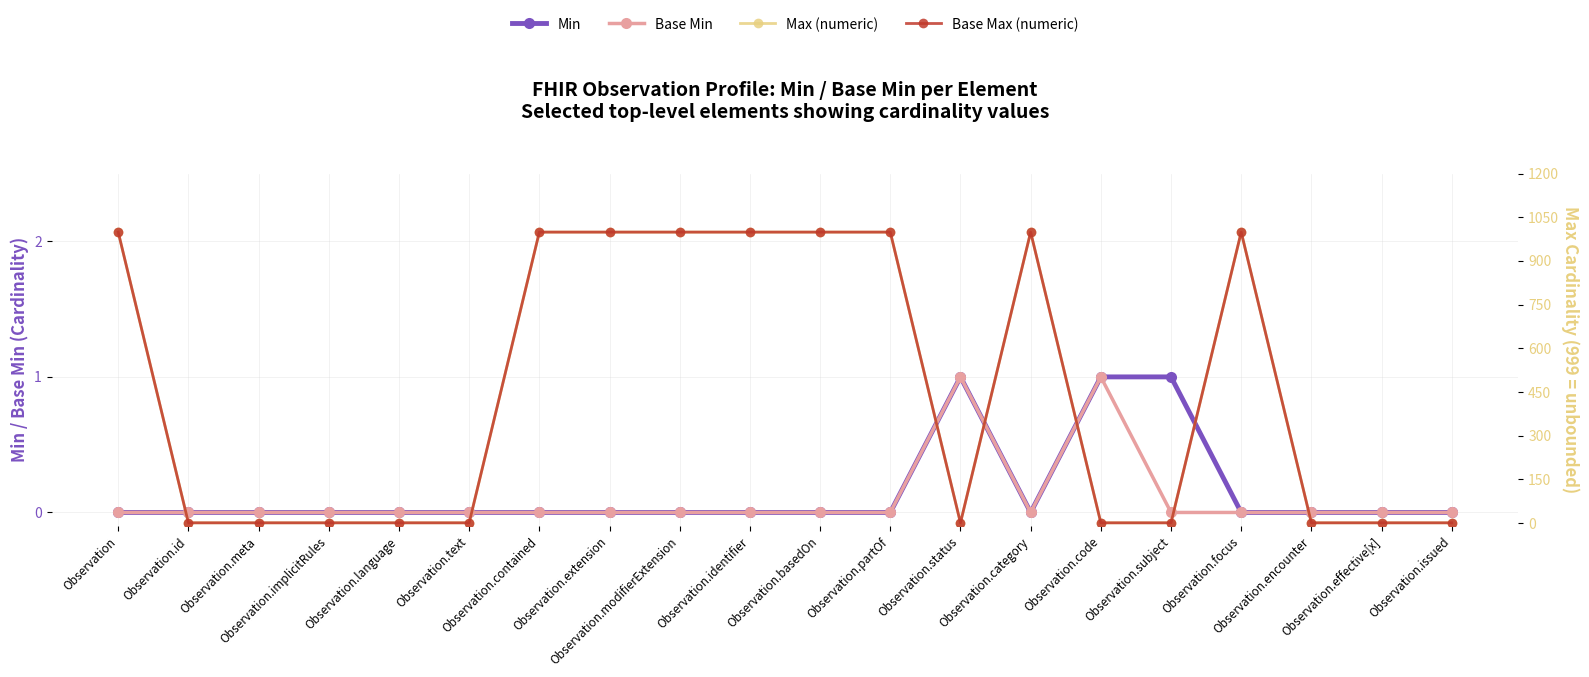

How many values in the Min series exceed 0?

3